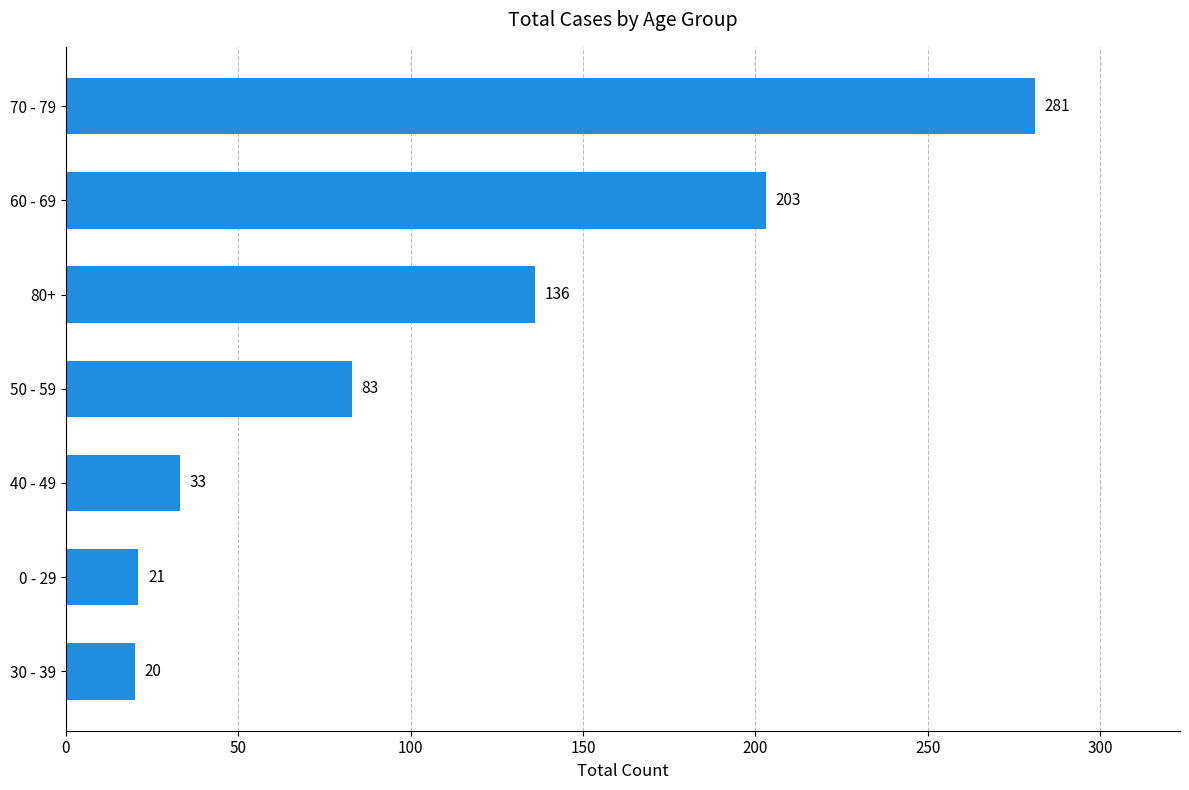

Does the chart contain any negative values?

No